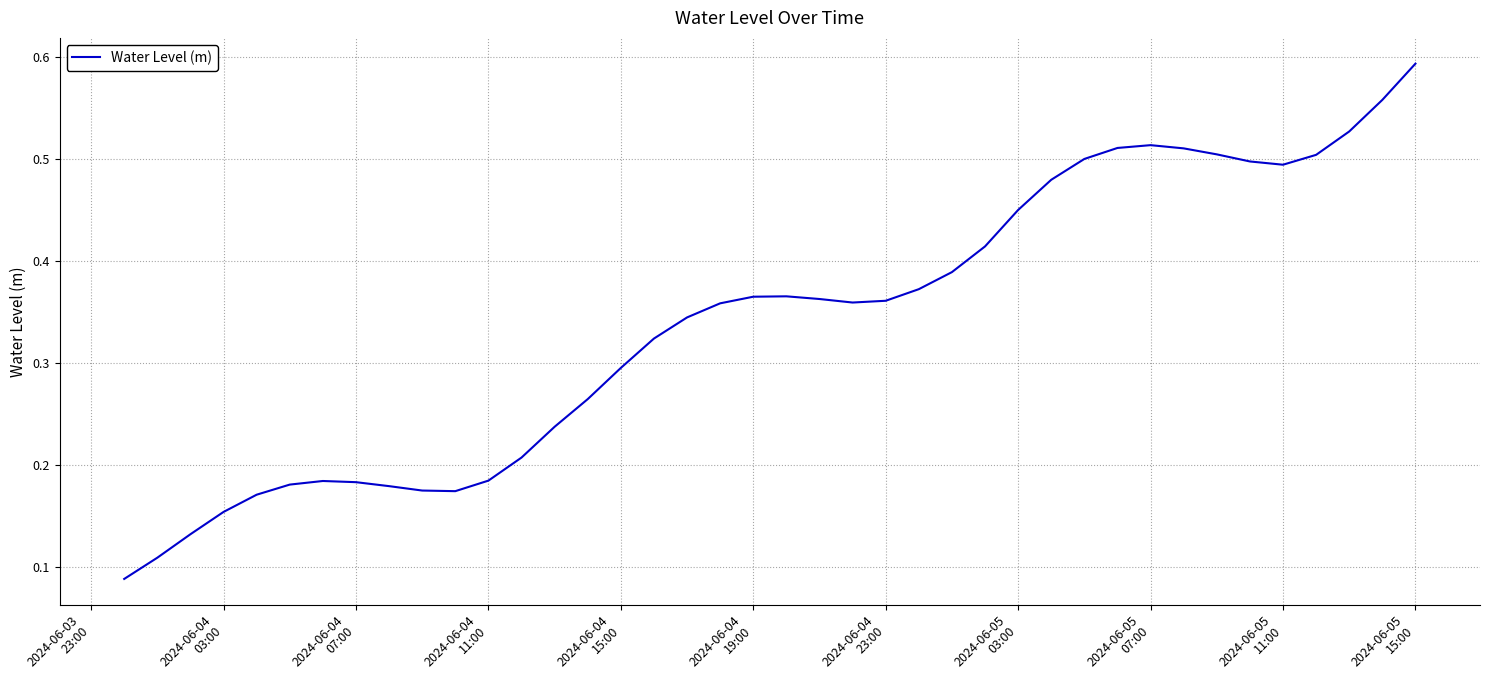

How many interior local valleys (lower than both neighbors) does the data have?

3